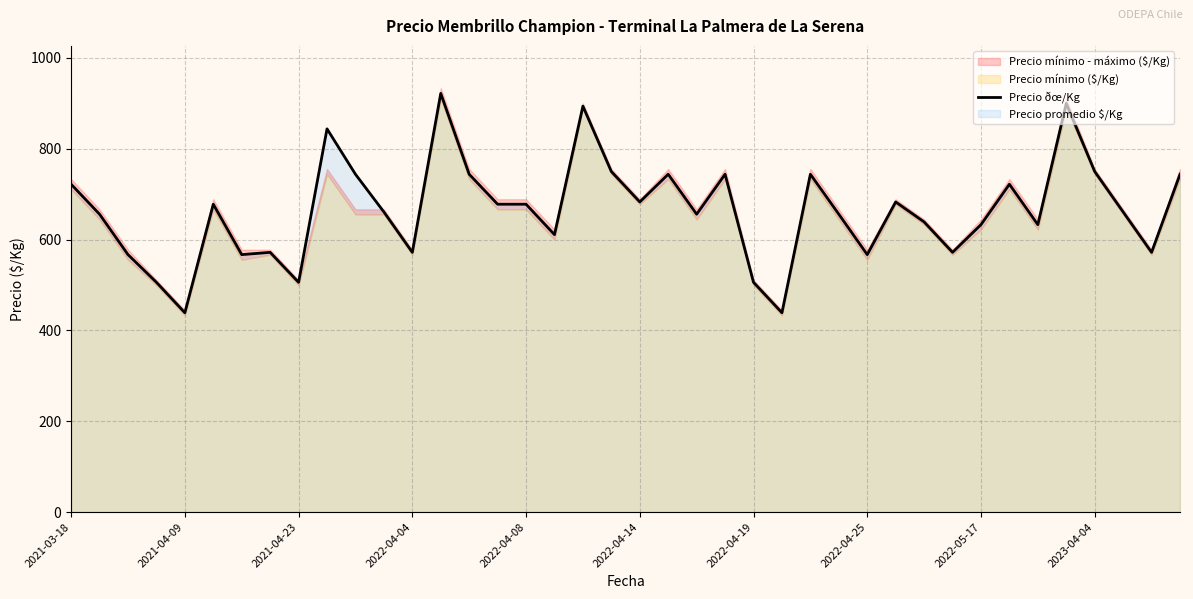

Reading left to right, transcribe all the data shown in this chart.

722	656	567	506	439	678	567	572	506	844	744	661	572	922	744	678	678	611	894	750	683	744	656	744	506	439	744	656	567	683	639	572	633	722	633	900	750	661	572	744